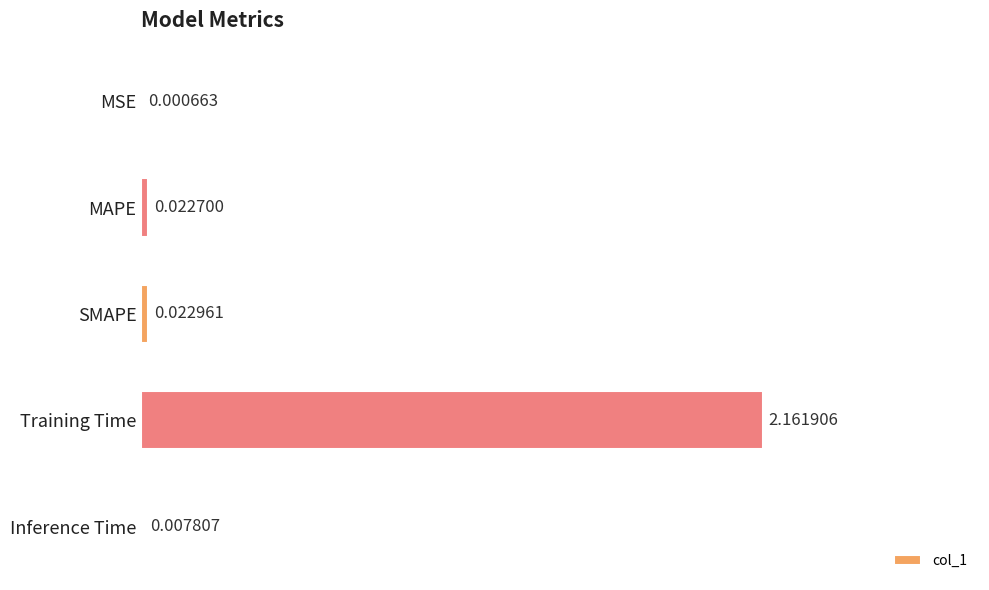

Are the bars horizontal?

Yes